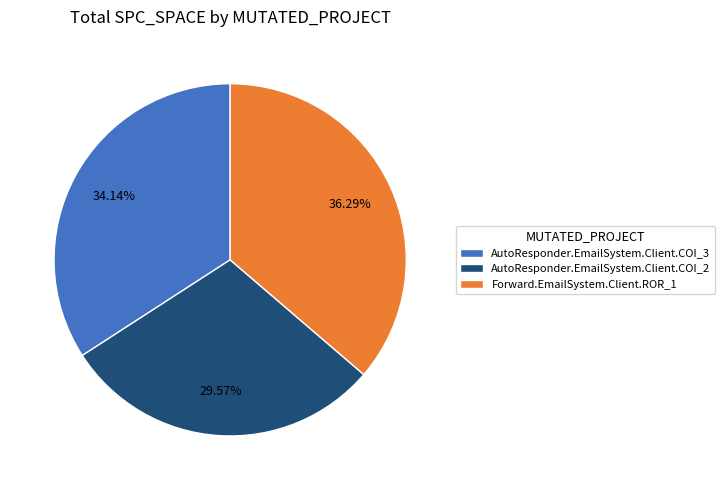

To the nearest percent, what percentage of the pie is Forward.EmailSystem.Client.ROR_1?

36%